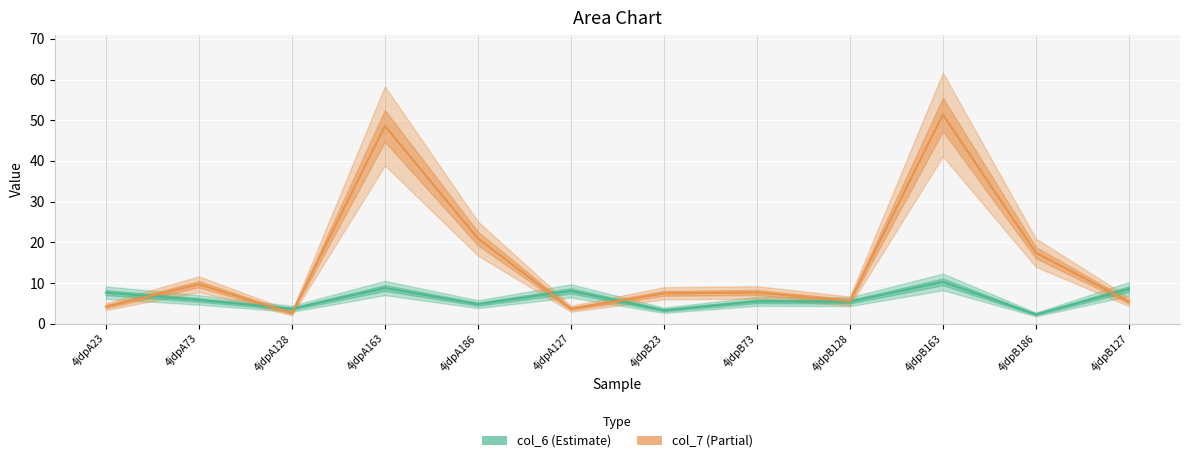

What value does the col_7 (Partial) series have at 4jdpA186?

20.9